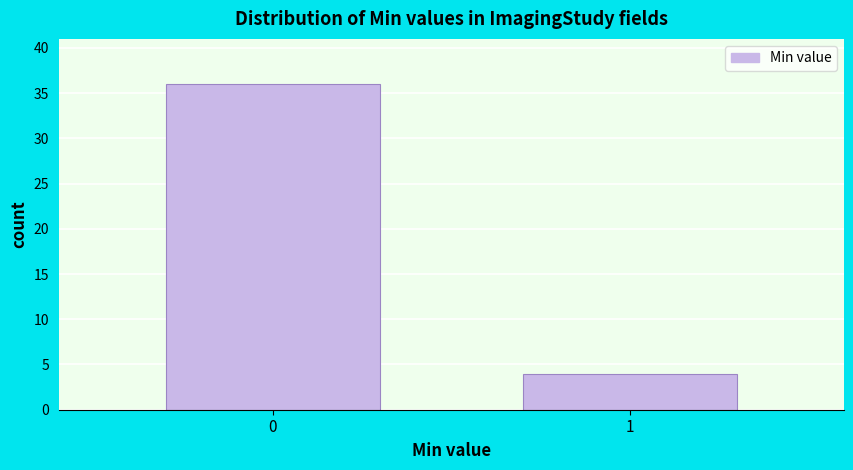

Reading right to left, list all the values displayed in this chart.

4	36